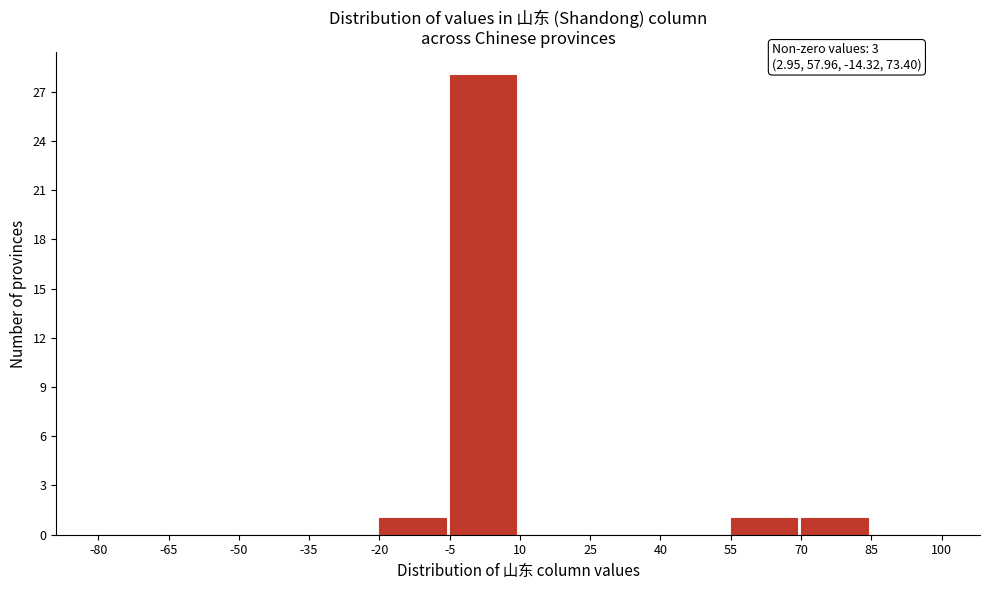

Which range on the x-axis has the tallest bar?

-5 to 10